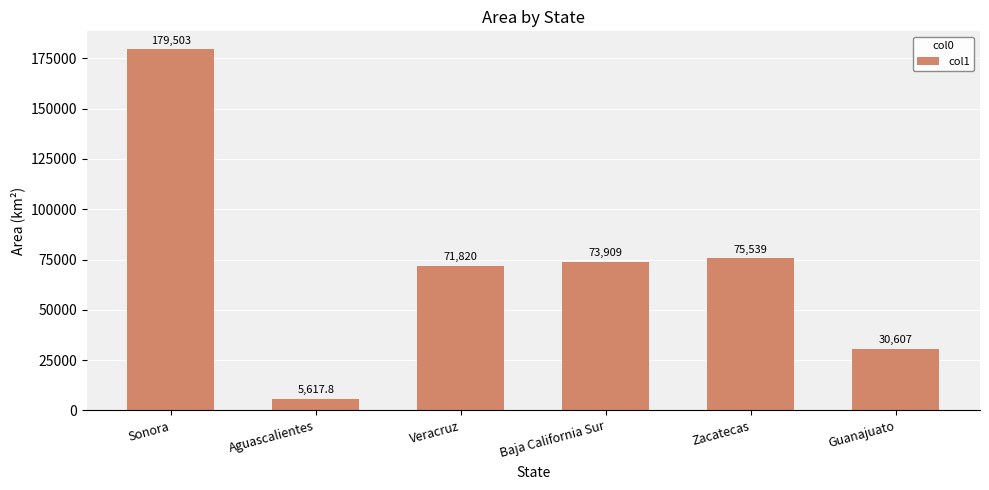

Are the bars grouped side by side (vs. stacked)?

No